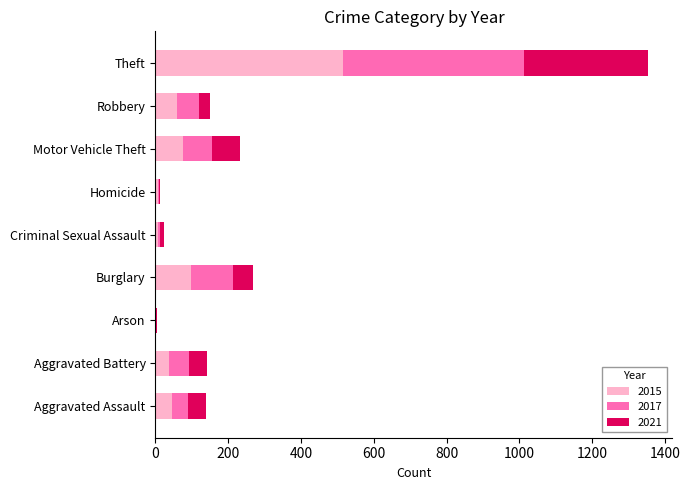

What is the highest value of the 2015 series?

515